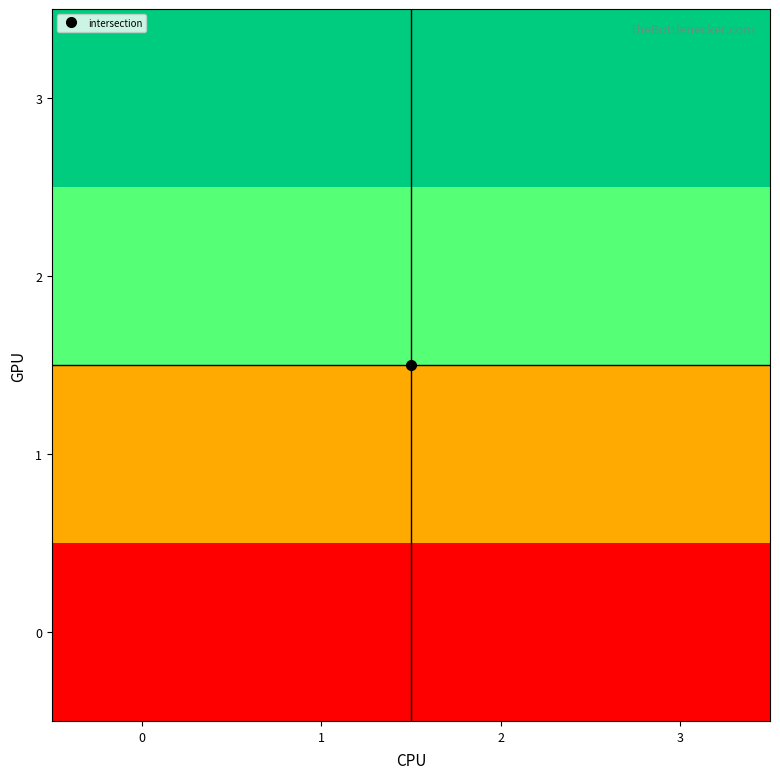

Reading left to right, extract all data points from this chart.

0: 0=1	1=1	2=1	3=1
1: 0=2	1=2	2=2	3=2
2: 0=3	1=3	2=3	3=3
3: 0=4	1=4	2=4	3=4